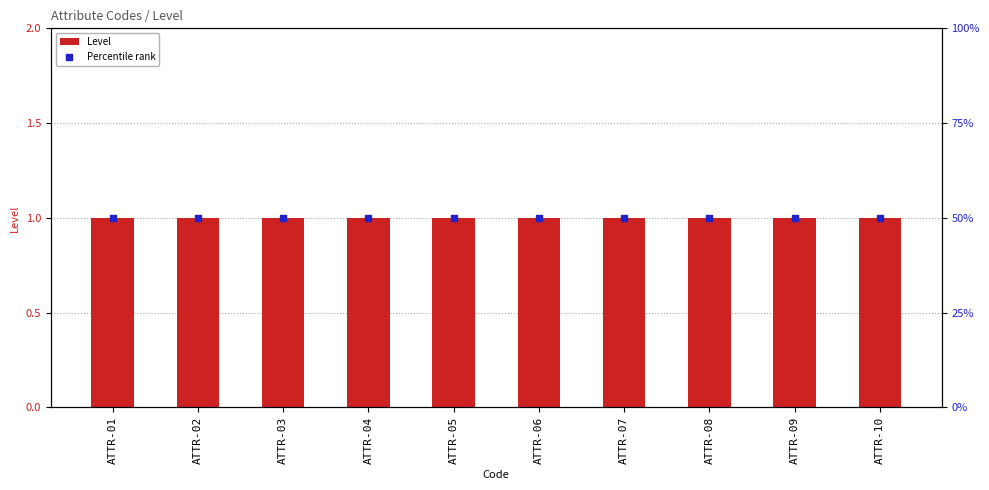

At which category is the sum across all series the highest?

ATTR-01